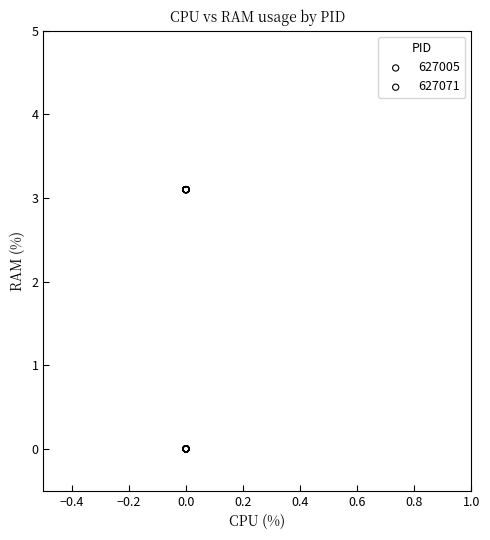

Which series contains the lowest Y value?

627005